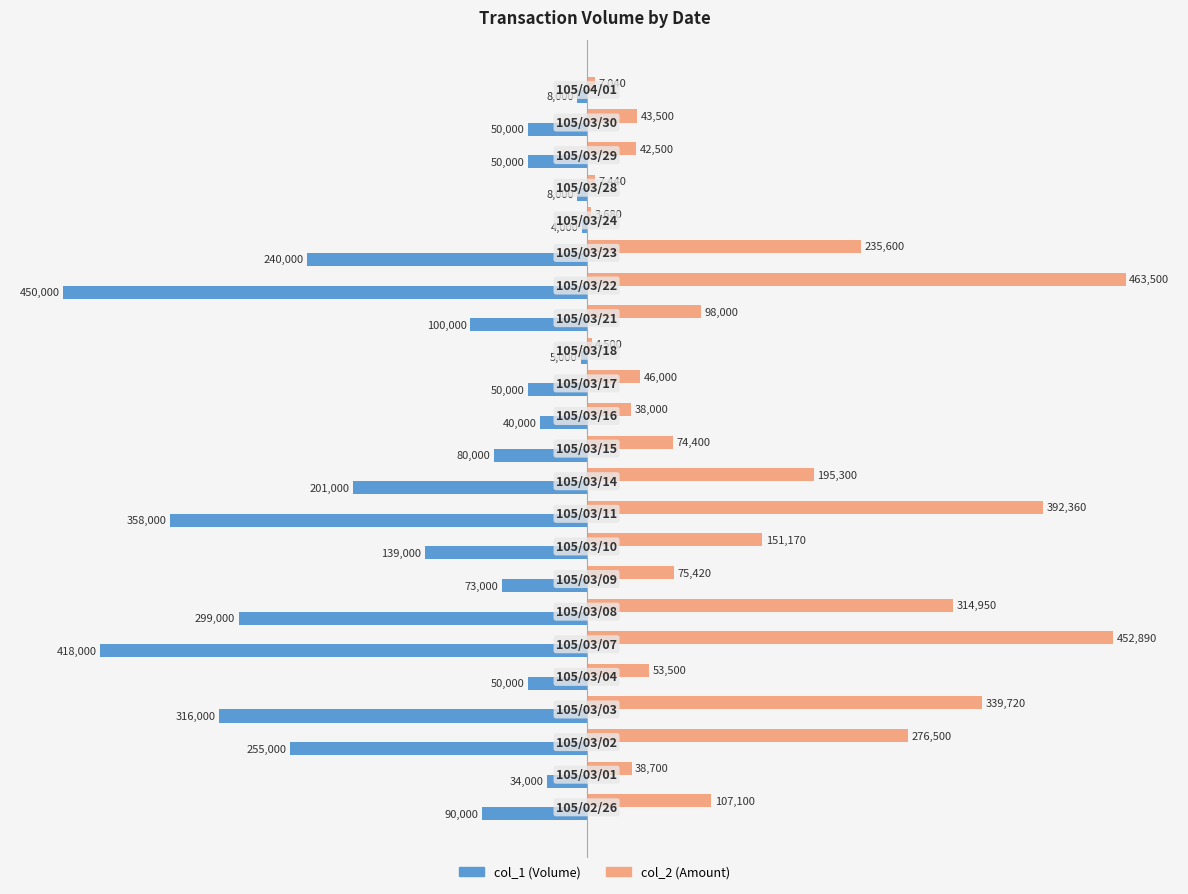

Which series has the largest total across all categories?

col_2 (Amount)